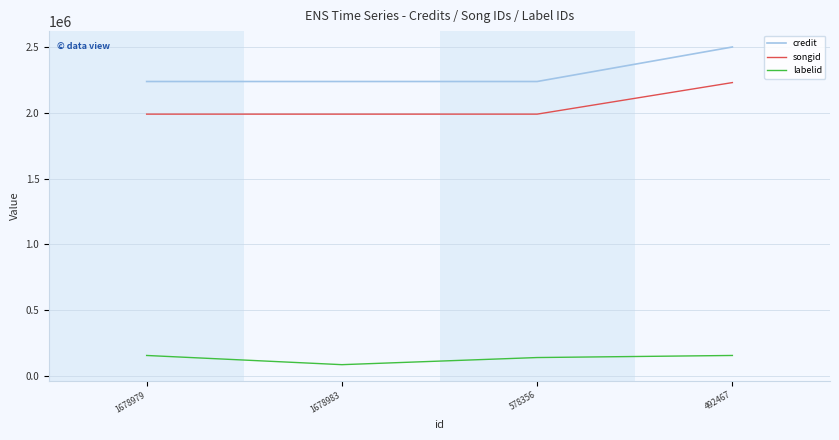

Between 1678983 and 578356, which series saw the biggest shift?

labelid